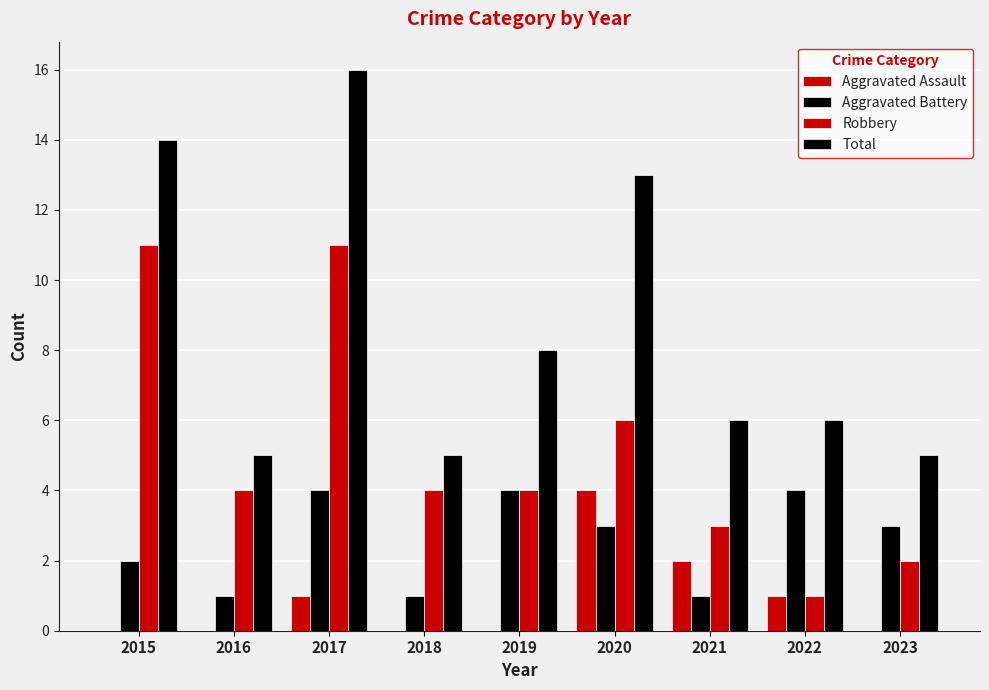

Does the chart contain stacked bars?

No